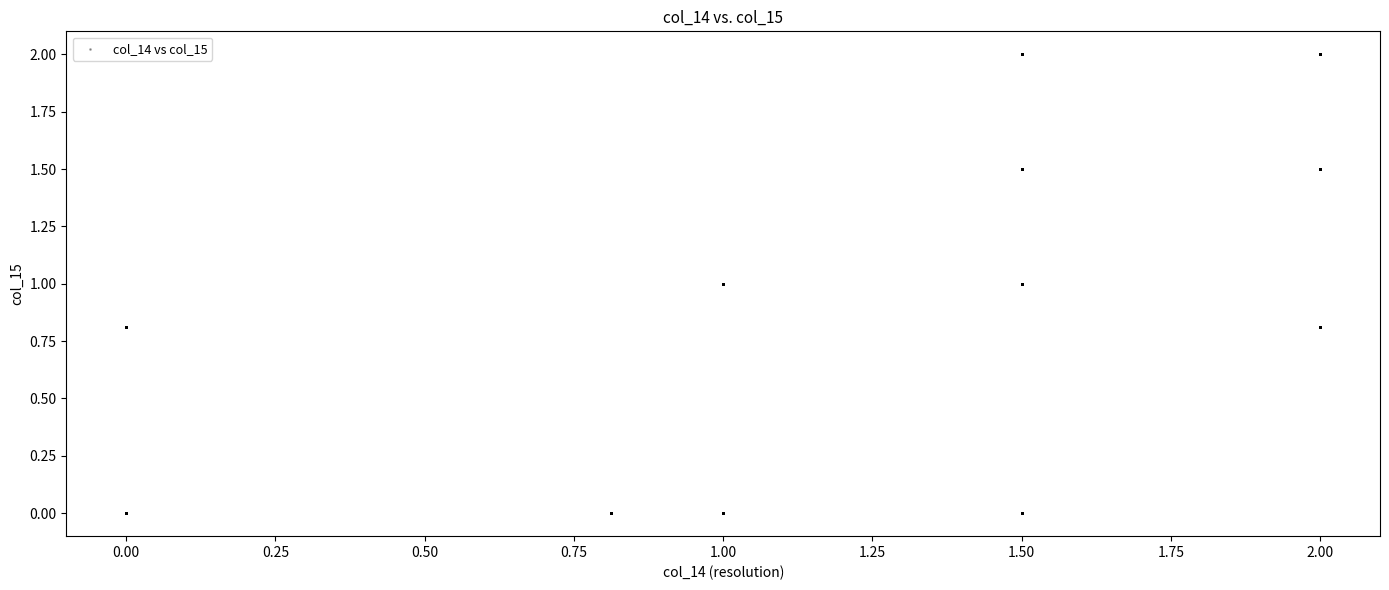

What is the range of Y values (max minus min)?

2.0